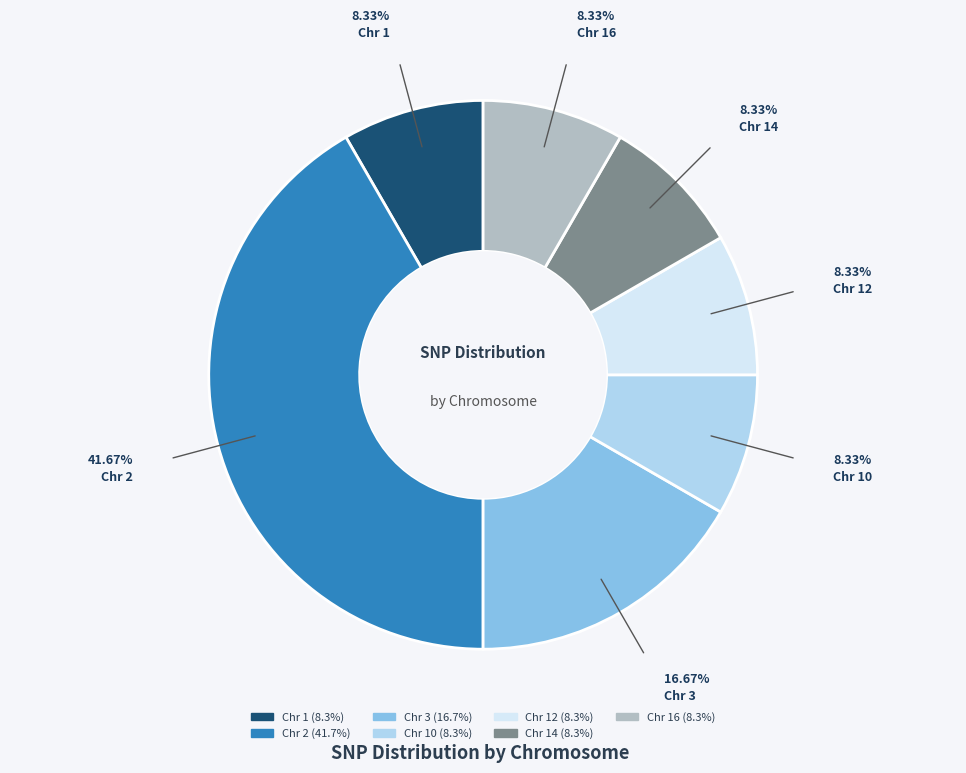

Is there any slice that represents more than half of the pie?

No